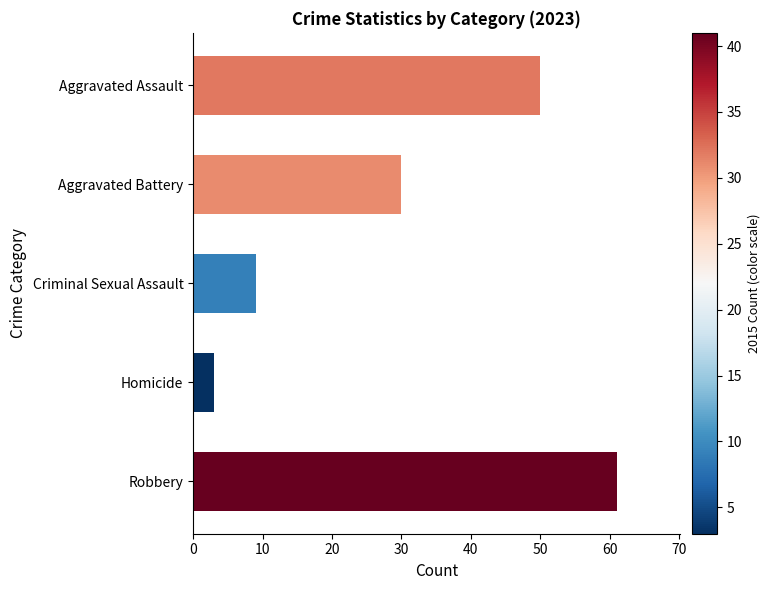

At which label is the value closest to 32?

Aggravated Battery